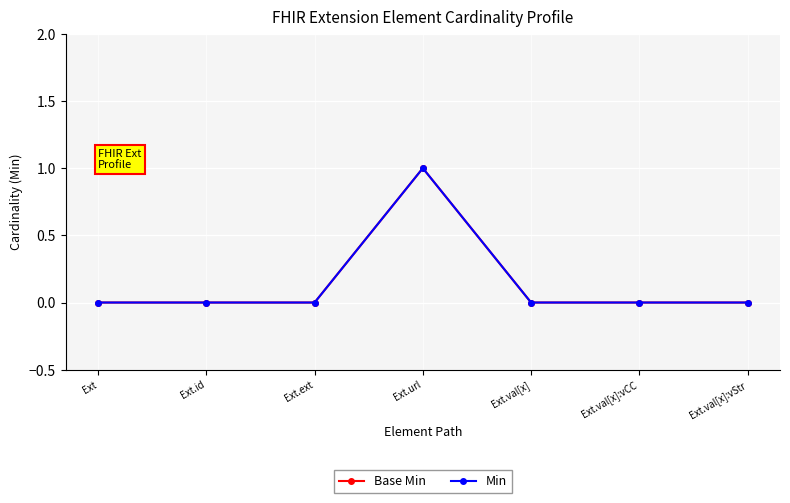

Is this an area chart (filled region under the line)?

No